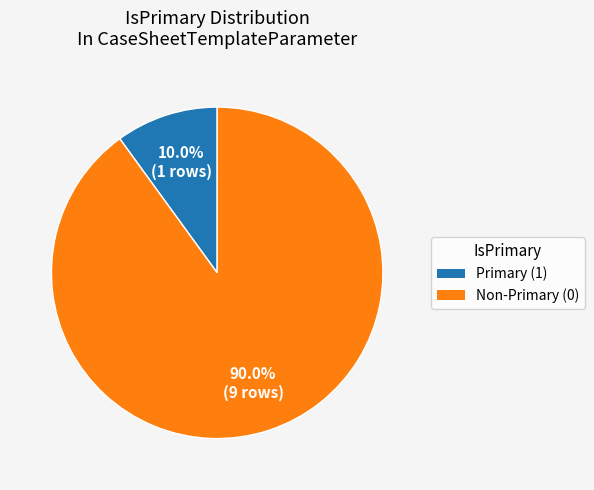

Does Primary (1) represent more than half of the total?

No